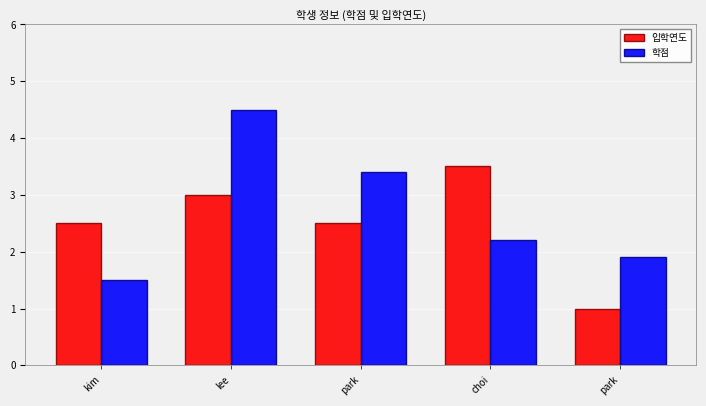

How many bars are there in each group?

2